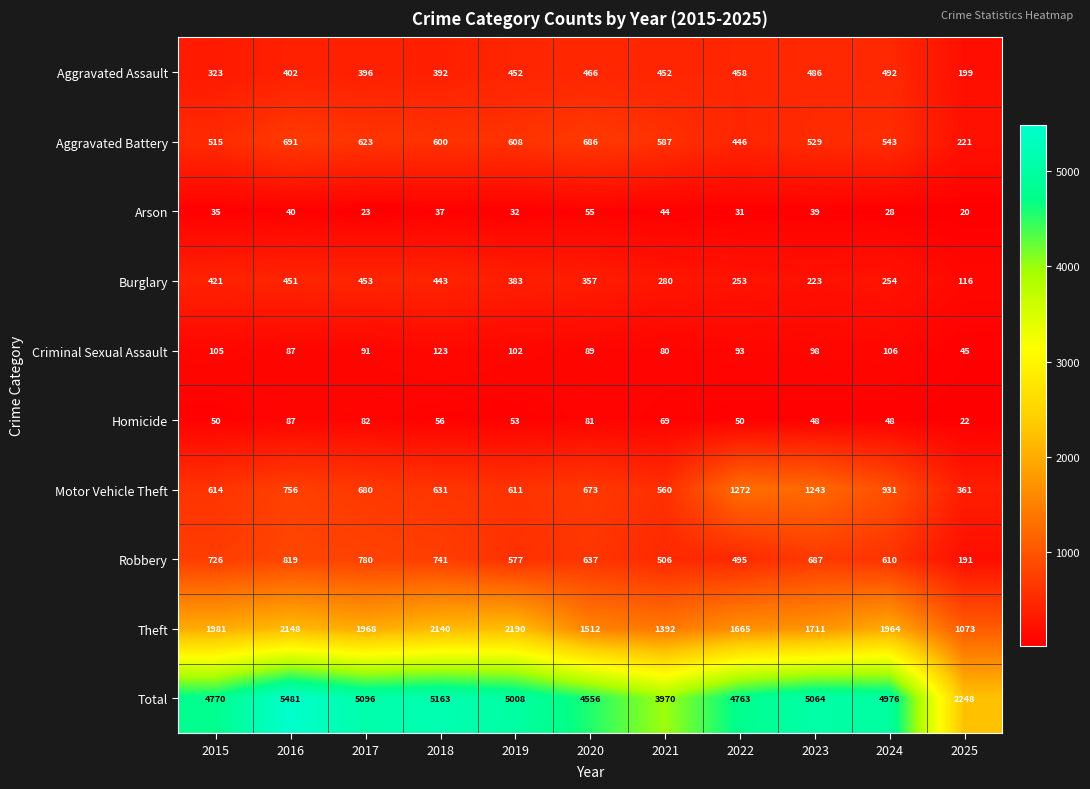

Which series has the largest total across all categories?

Total